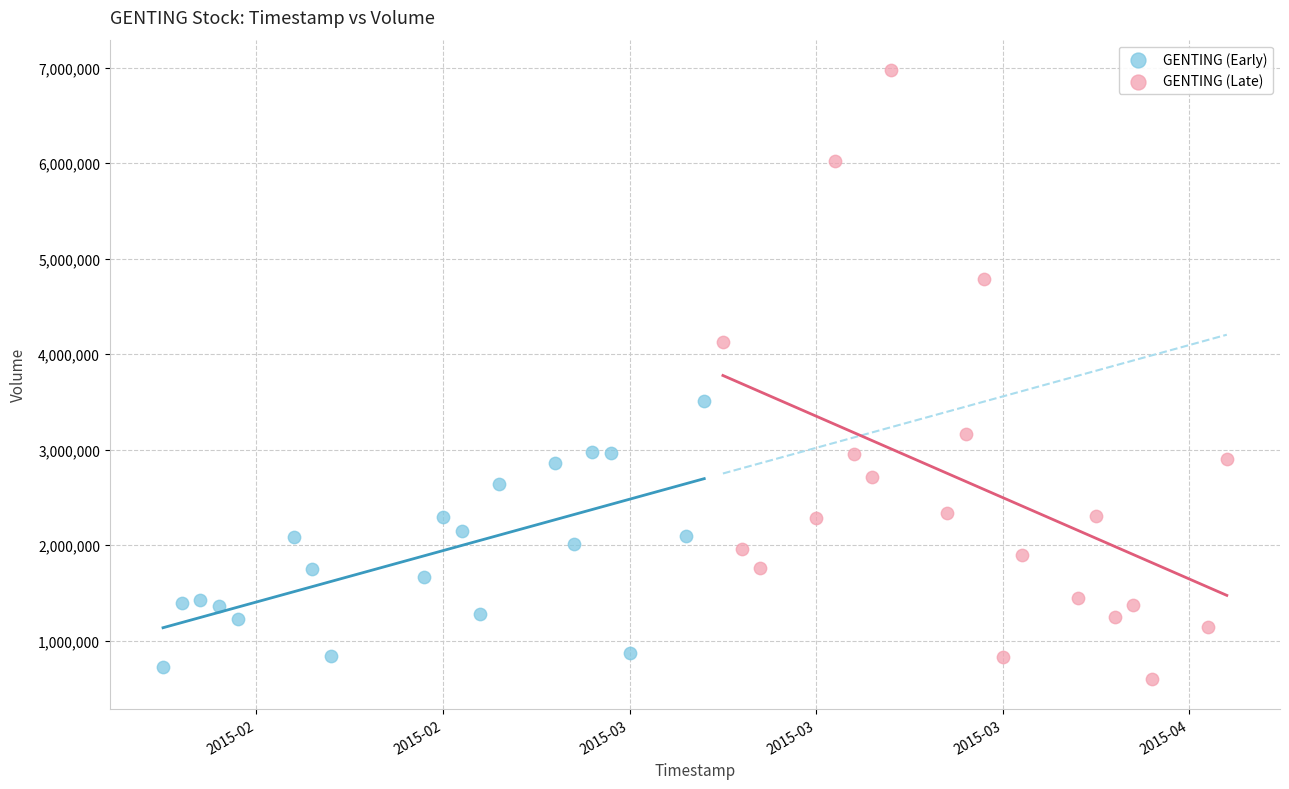

Which series has the largest Y range (max minus min)?

GENTING (Late)